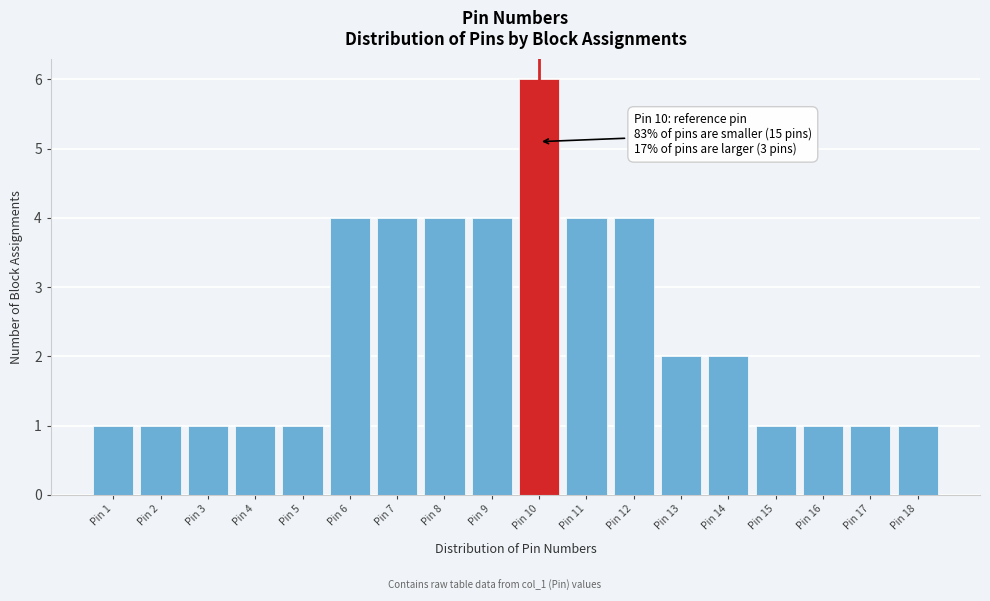

Reading right to left, what are all the values shown in this chart?

Pin 18=1	Pin 17=1	Pin 16=1	Pin 15=1	Pin 14=2	Pin 13=2	Pin 12=4	Pin 11=4	Pin 10=6	Pin 9=4	Pin 8=4	Pin 7=4	Pin 6=4	Pin 5=1	Pin 4=1	Pin 3=1	Pin 2=1	Pin 1=1